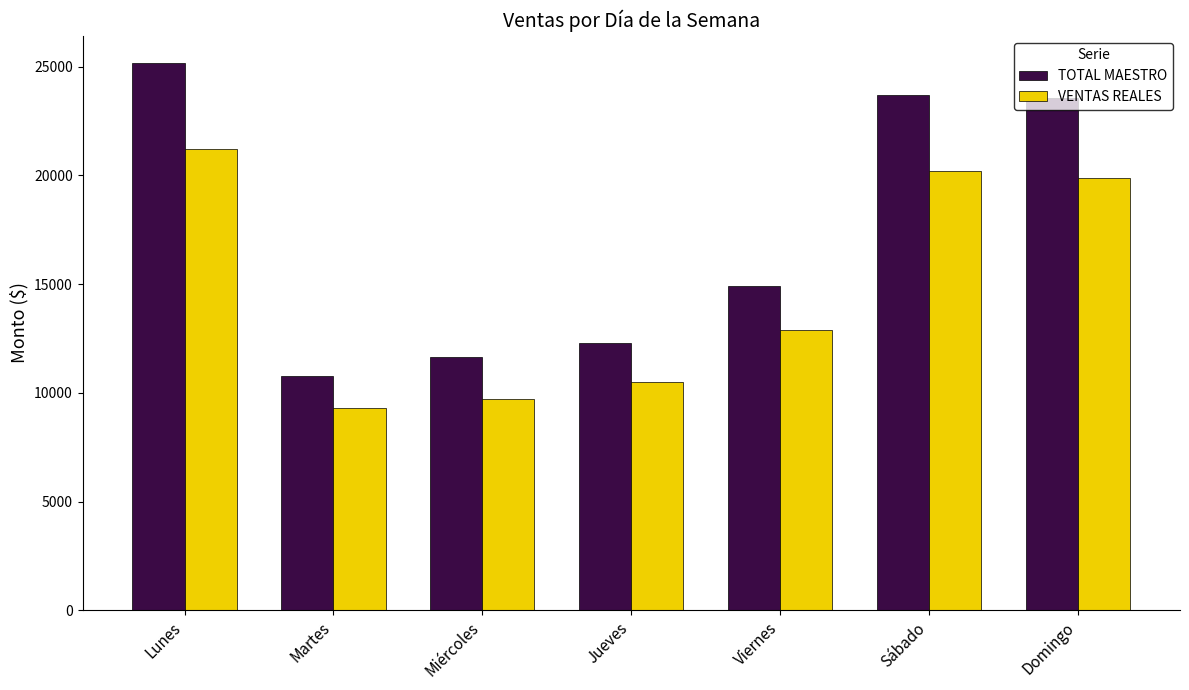

True or false: TOTAL MAESTRO has a value of 10770.0 at Martes.

True